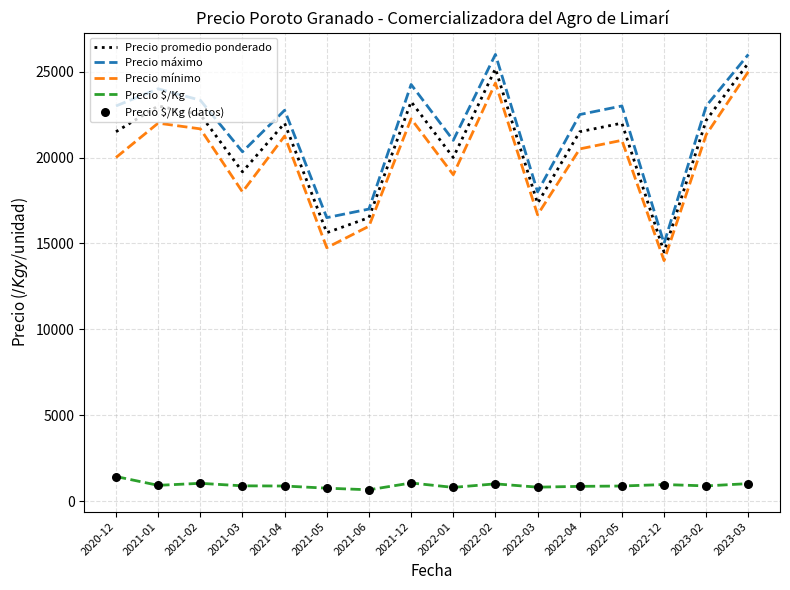

Which series has the largest total across all categories?

Precio máximo